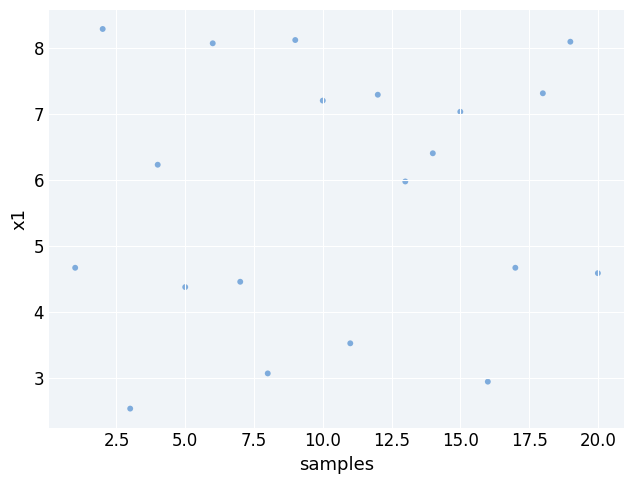

What is the range of Y values (max minus min)?

5.7